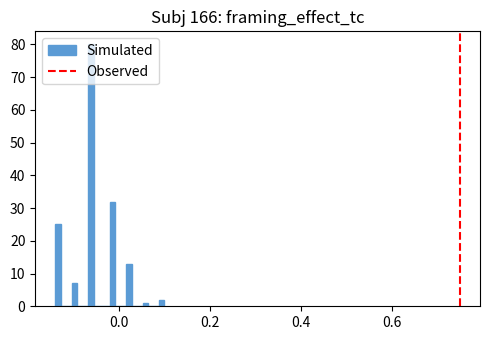

Around what value on the x-axis is the tallest bar? Give the approximate position of its centre, as read against the axis.

-0.06